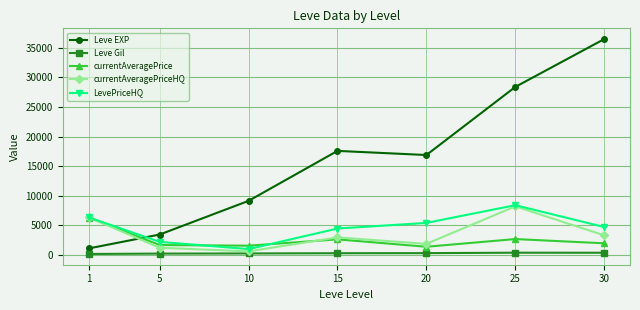

What is the value of the currentAveragePriceHQ point at the 5th from the left?

1824.9